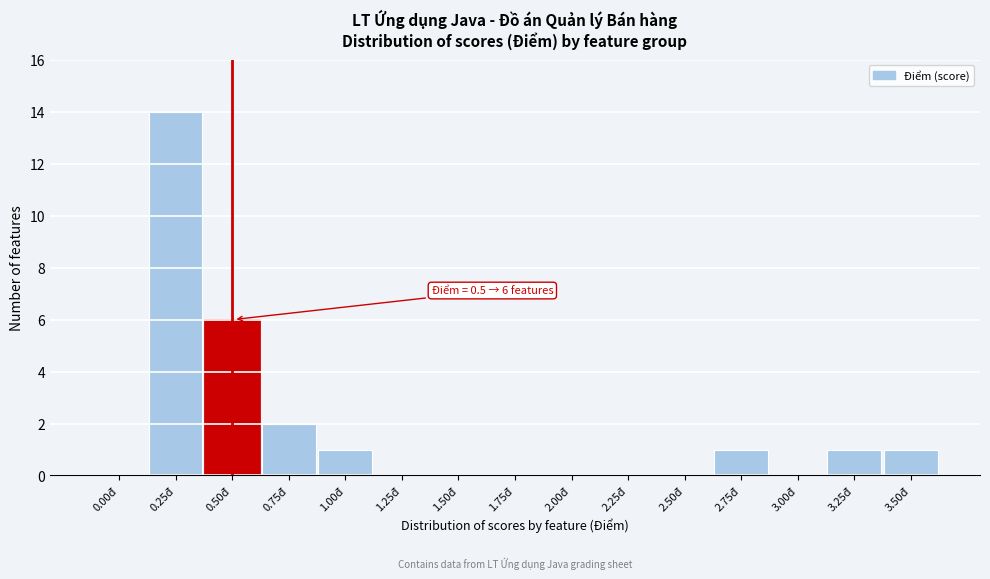

Reading right to left, list all the values displayed in this chart.

3.50đ=1	3.25đ=1	3.00đ=0	2.75đ=1	2.50đ=0	2.25đ=0	2.00đ=0	1.75đ=0	1.50đ=0	1.25đ=0	1.00đ=1	0.75đ=2	0.50đ=6	0.25đ=14	0.00đ=0